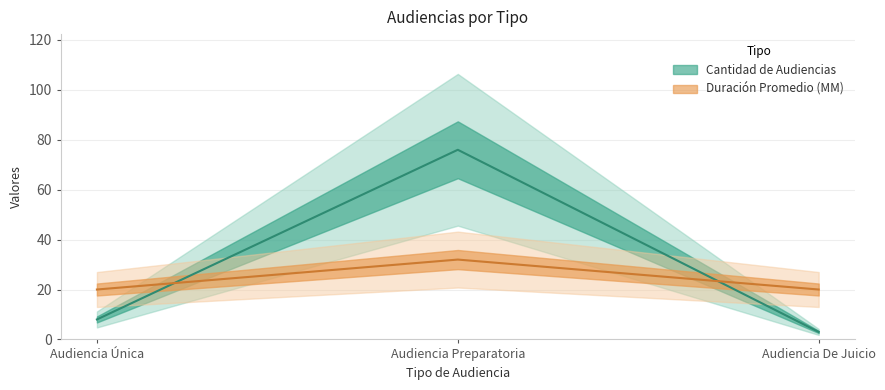

At Audiencia Preparatoria, list the series in order from smallest to largest.

Duración Promedio en Minutos (MM), Cantidad de Audiencias